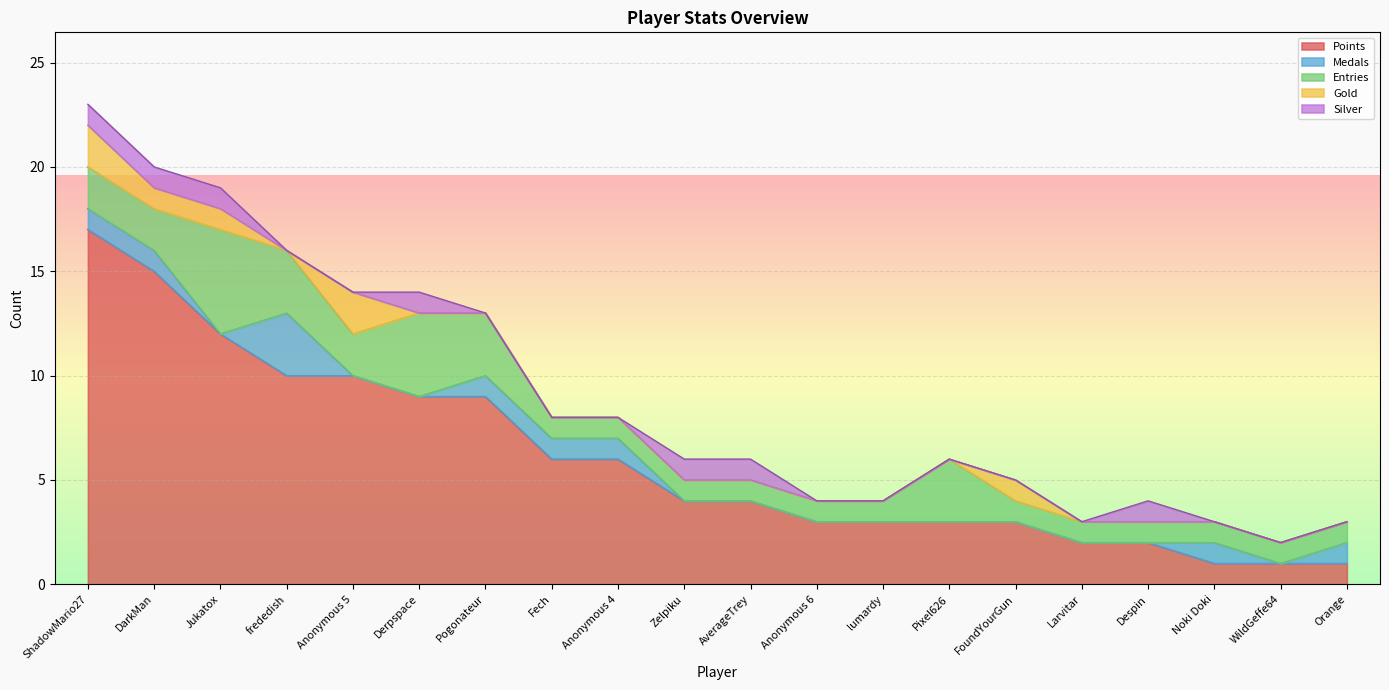

Where is the first local maximum for Gold?

Anonymous 5